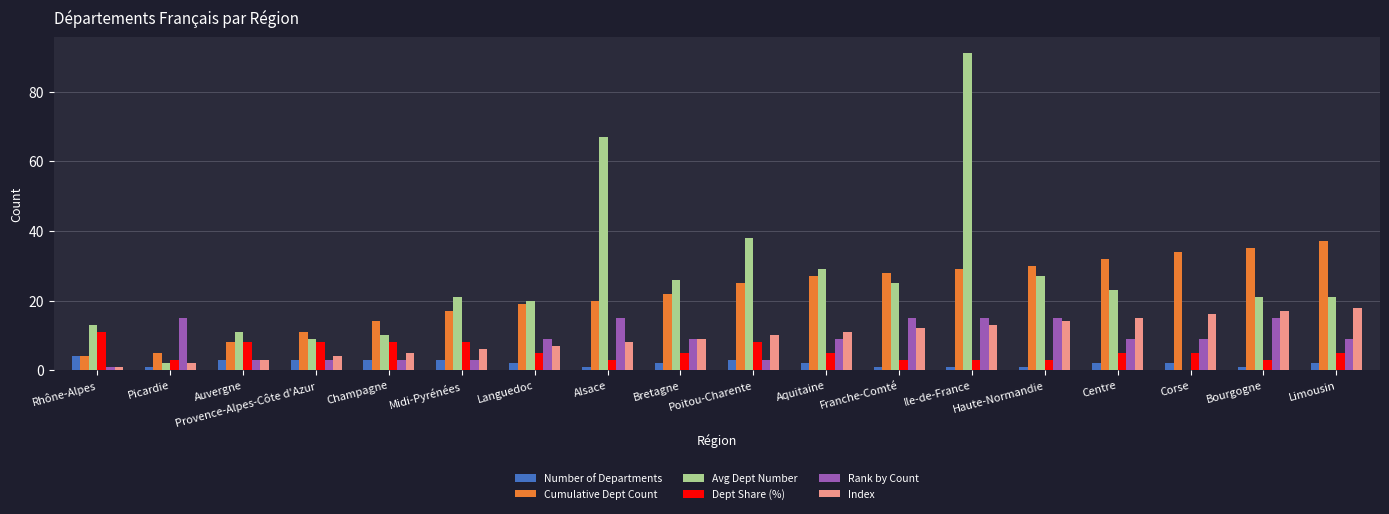

What is the sum of all Rank by Count values?

160